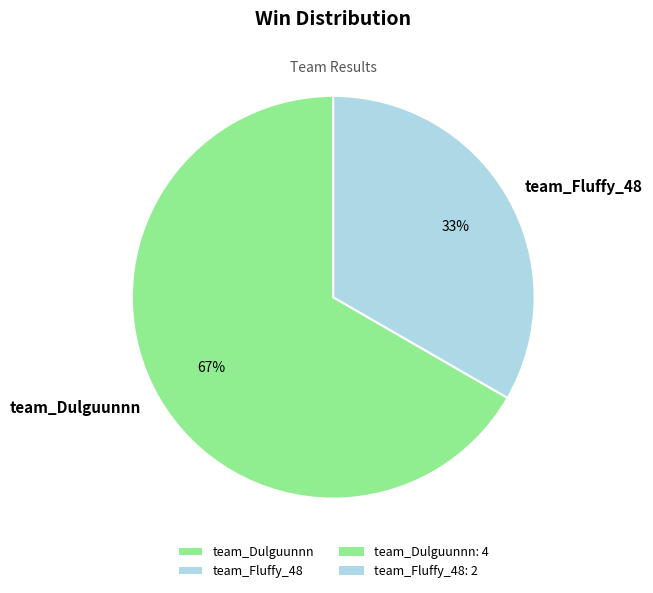

Rank the categories by value from highest to lowest.

team_Dulguunnn, team_Fluffy_48